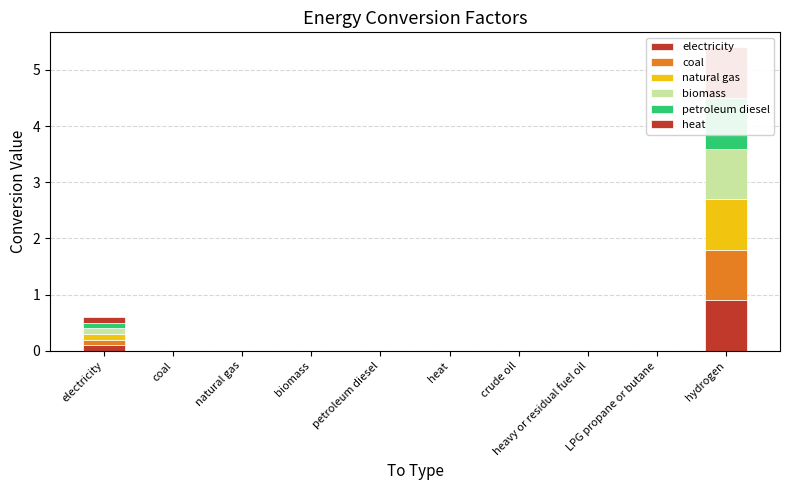

What position from the left is coal?

2